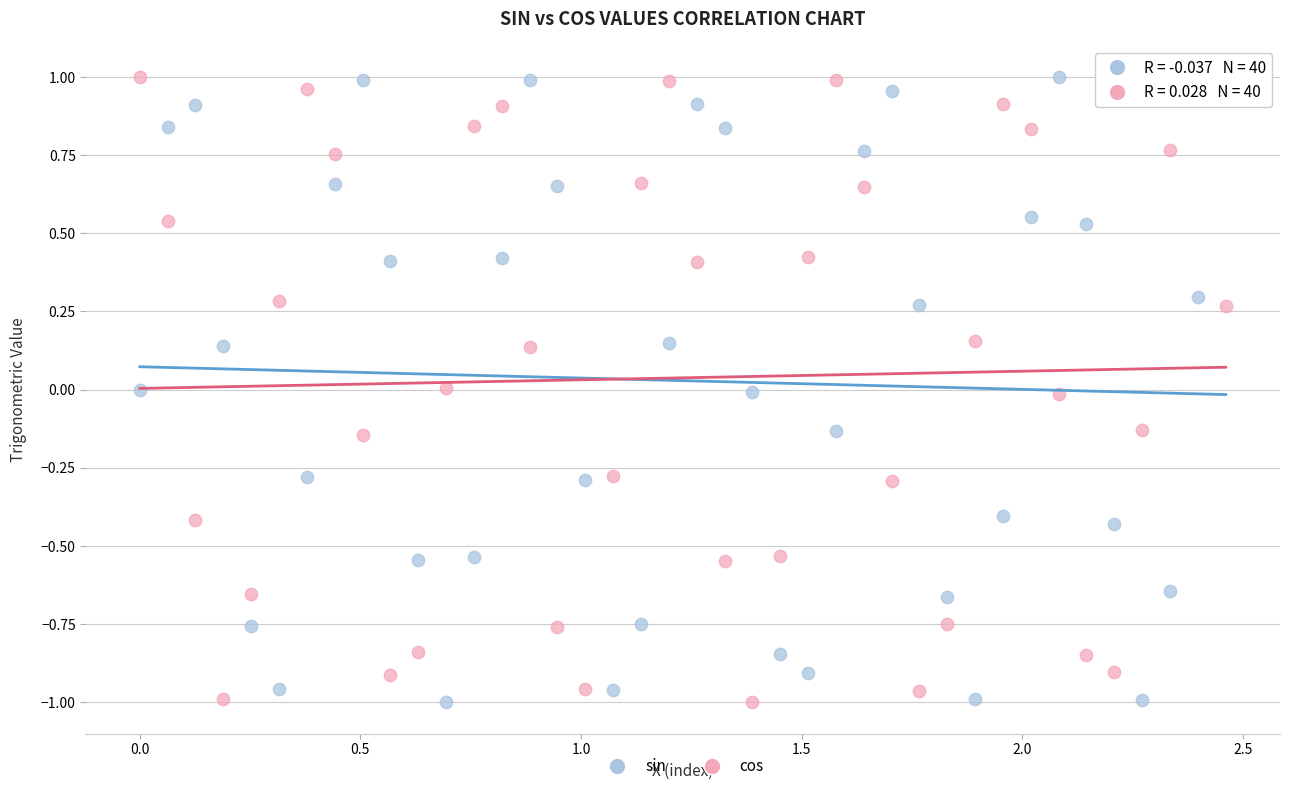

Across all data points, what is the range of X values (max minus min)?

2.5